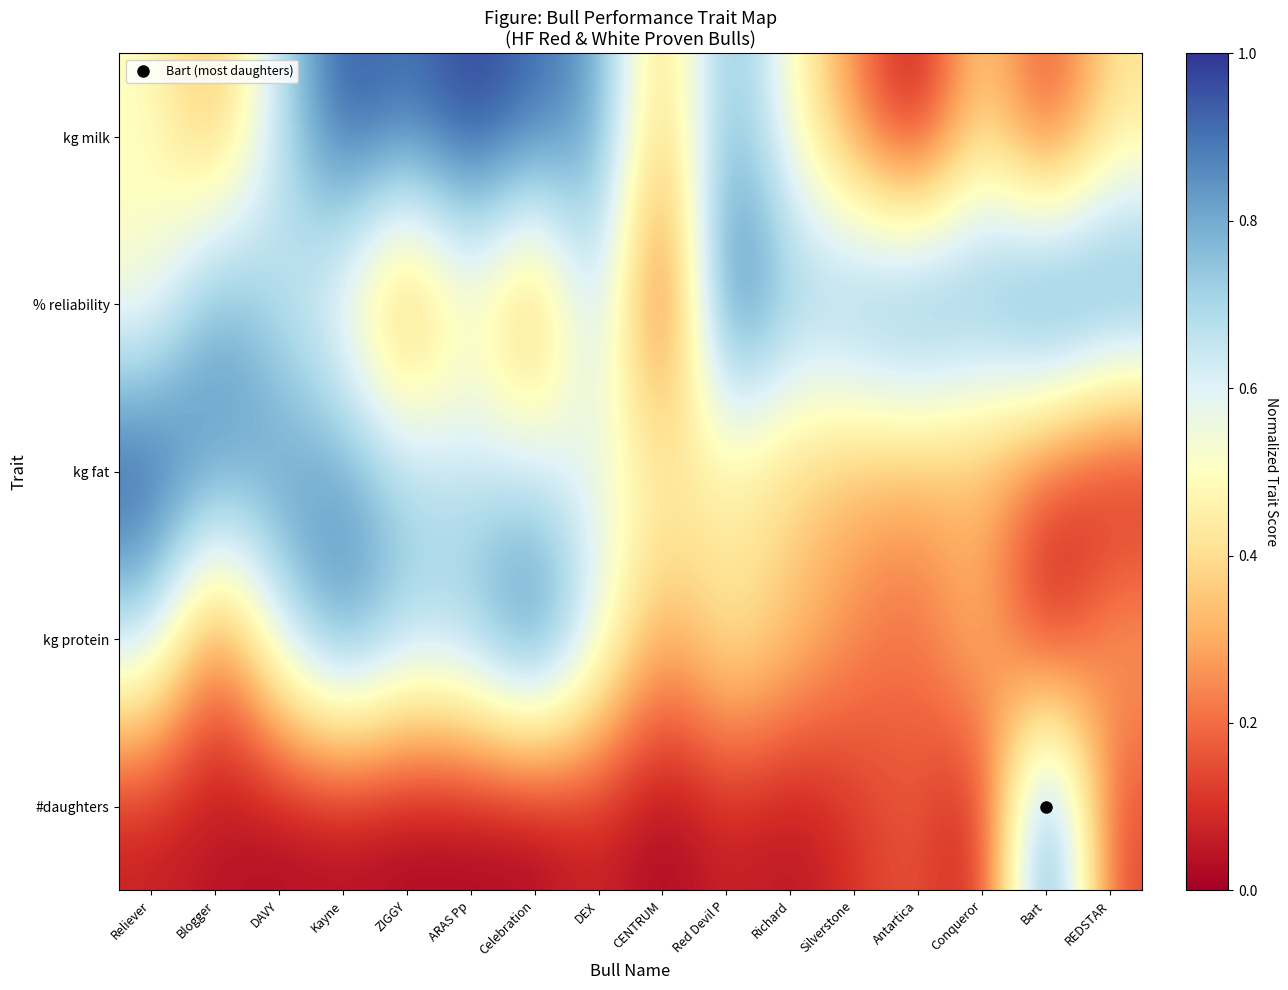

How many series are shown in this chart?

5